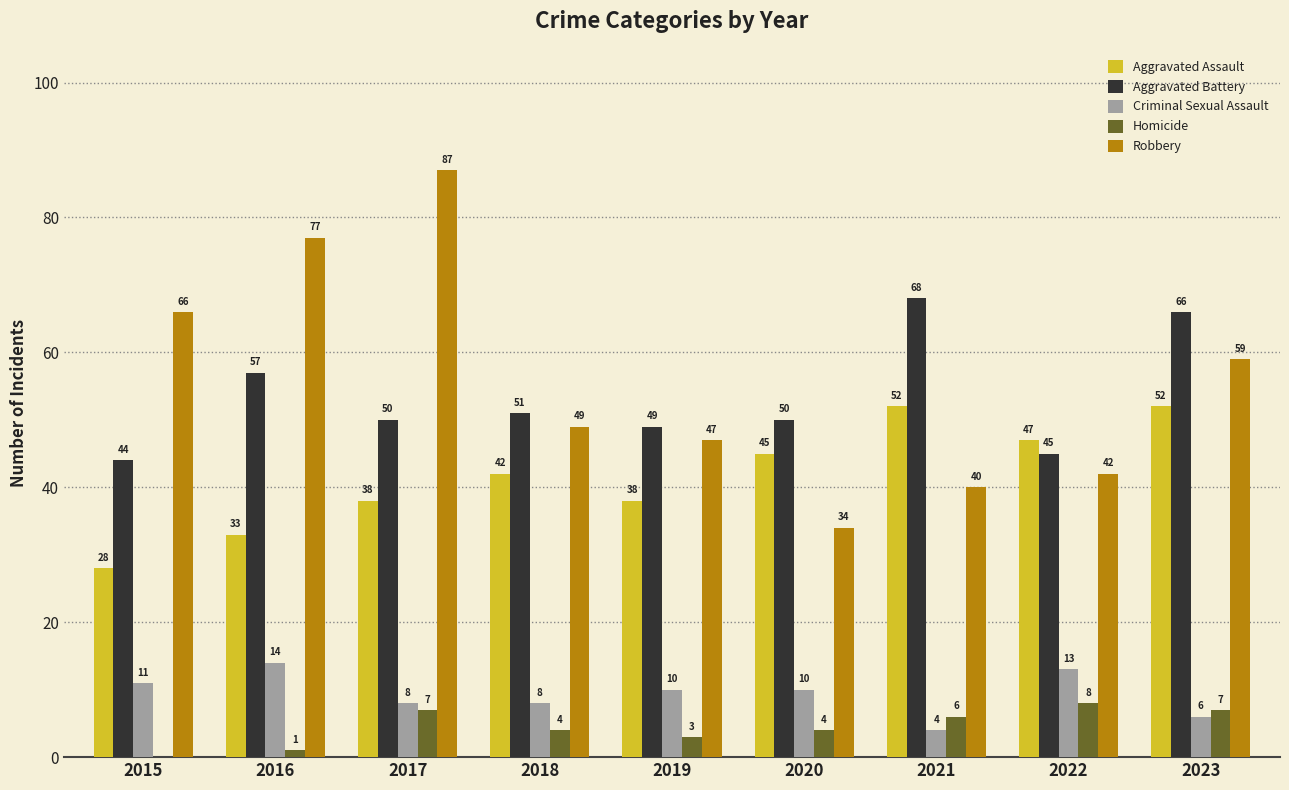

How many data points does each series have?

9